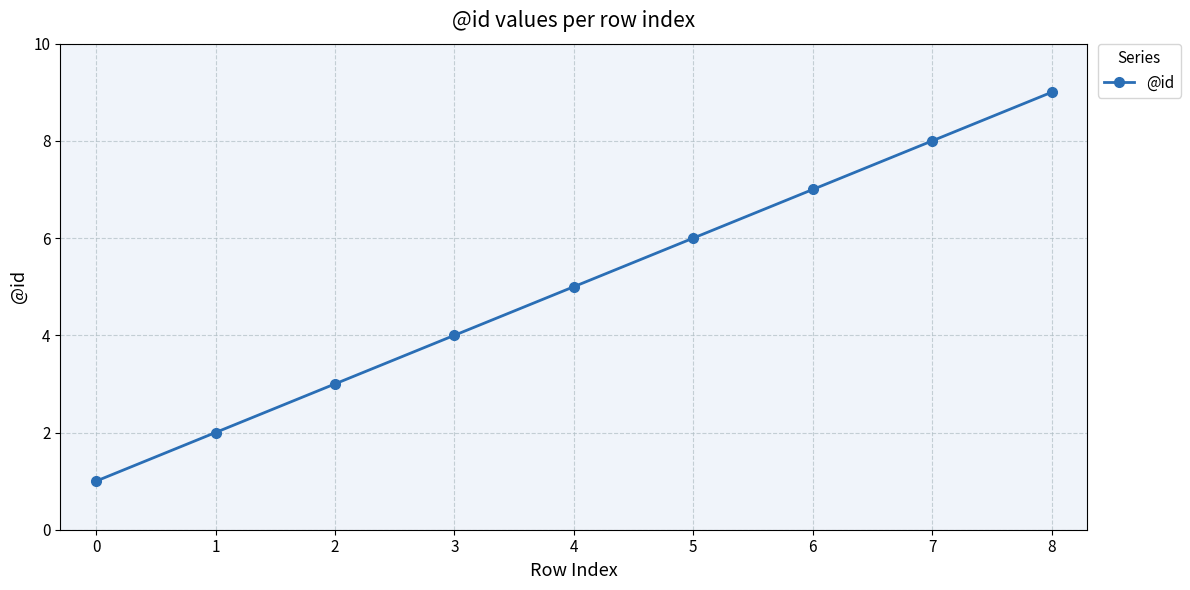

Read the value at 3.

4